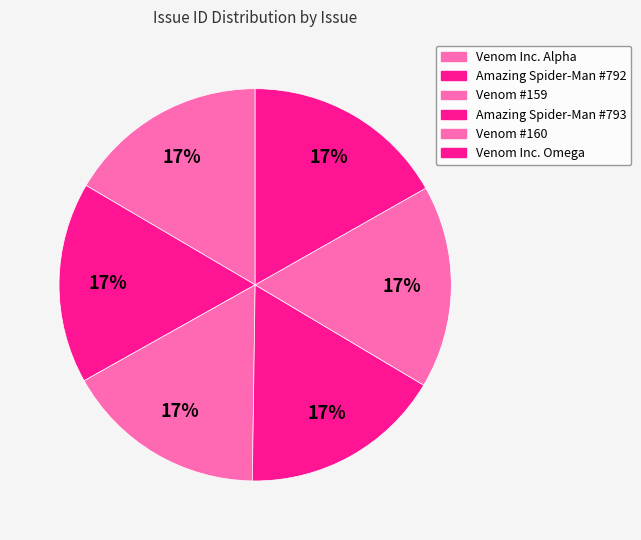

Approximately how many times larger is the value at Venom Inc. Alpha compared to Venom Inc. Omega?

1.0